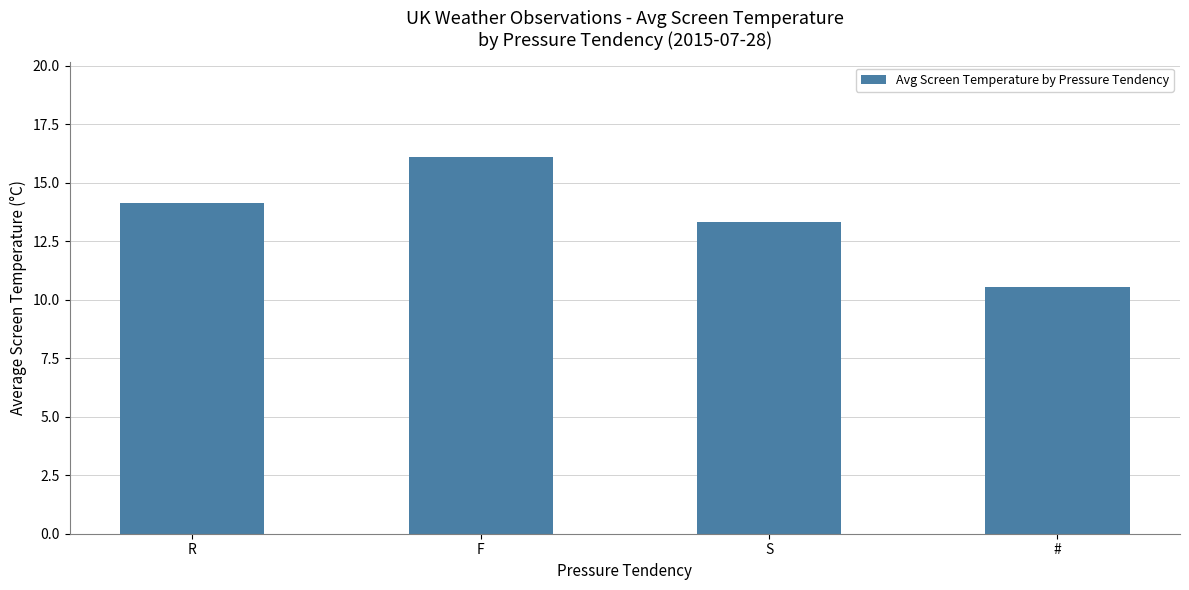

What is the change in value from R to #?

-3.6